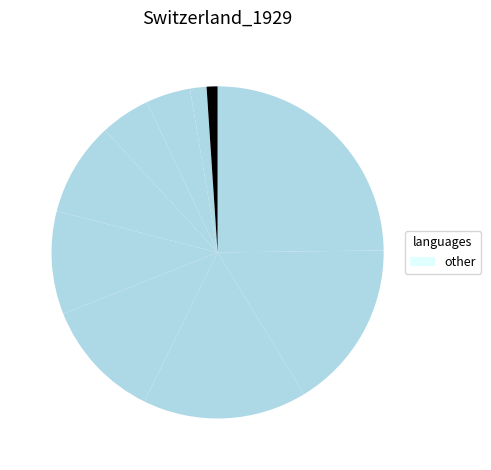

How many segments does this pie chart have?

10